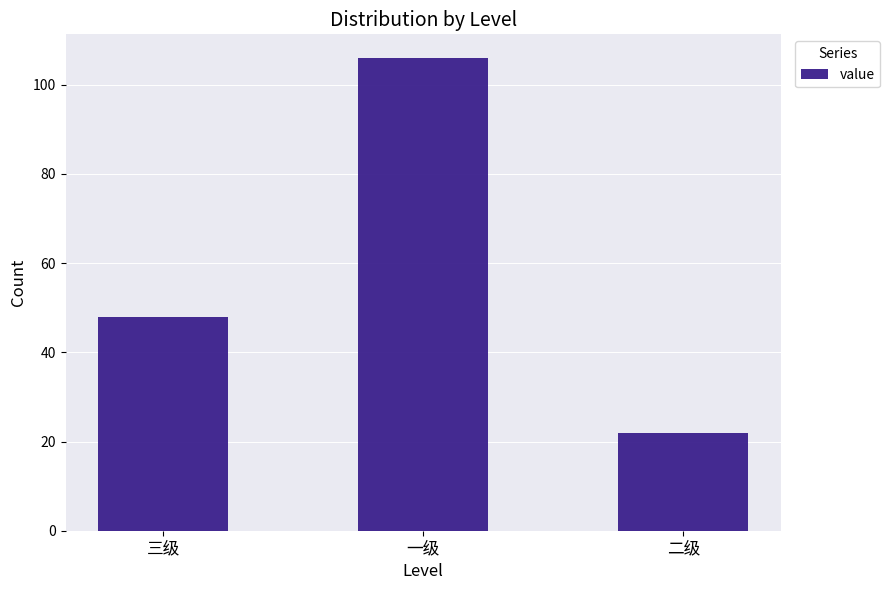

What is the difference between the values at 二级 and 一级?

84